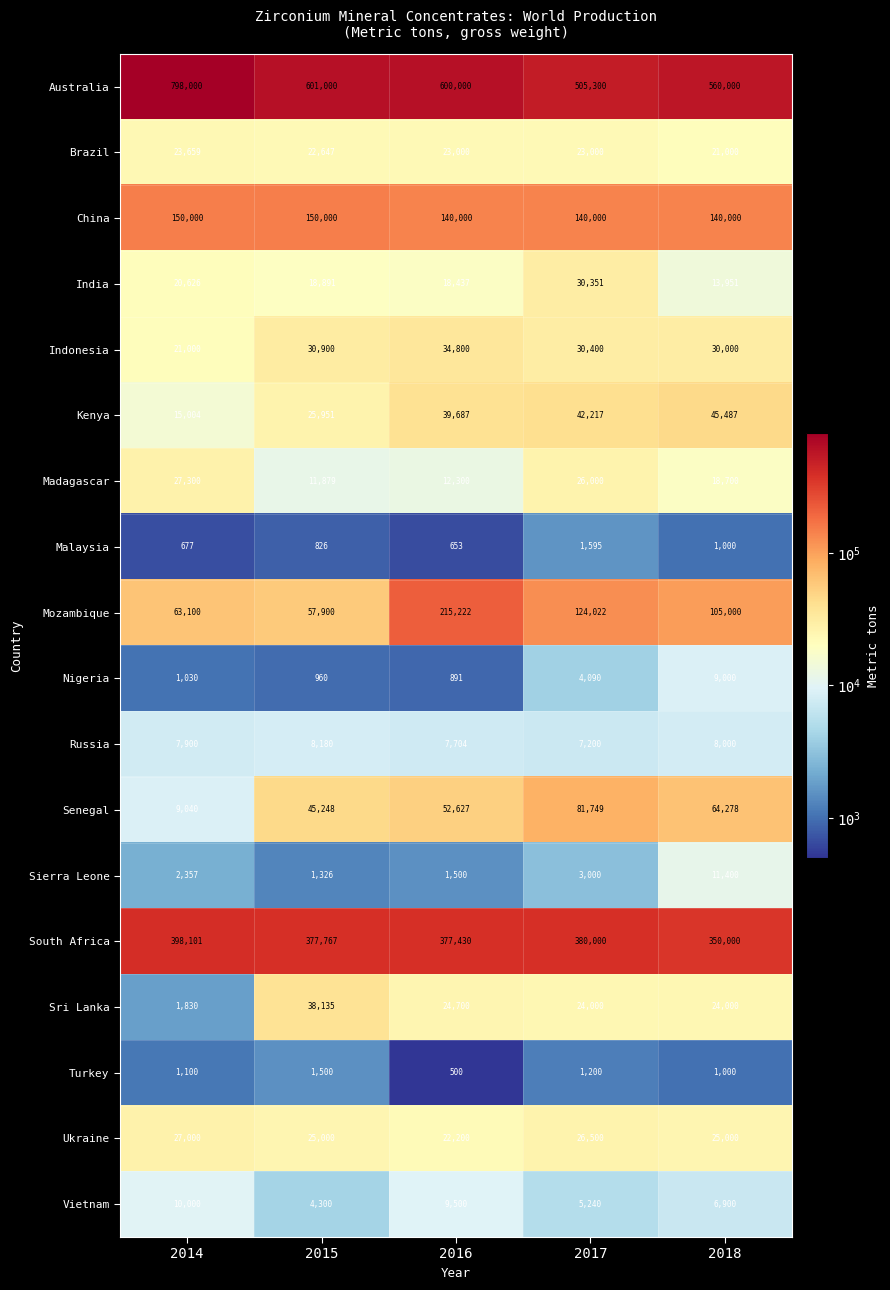

The value of Australia at 2015 is 601000. True or false?

True